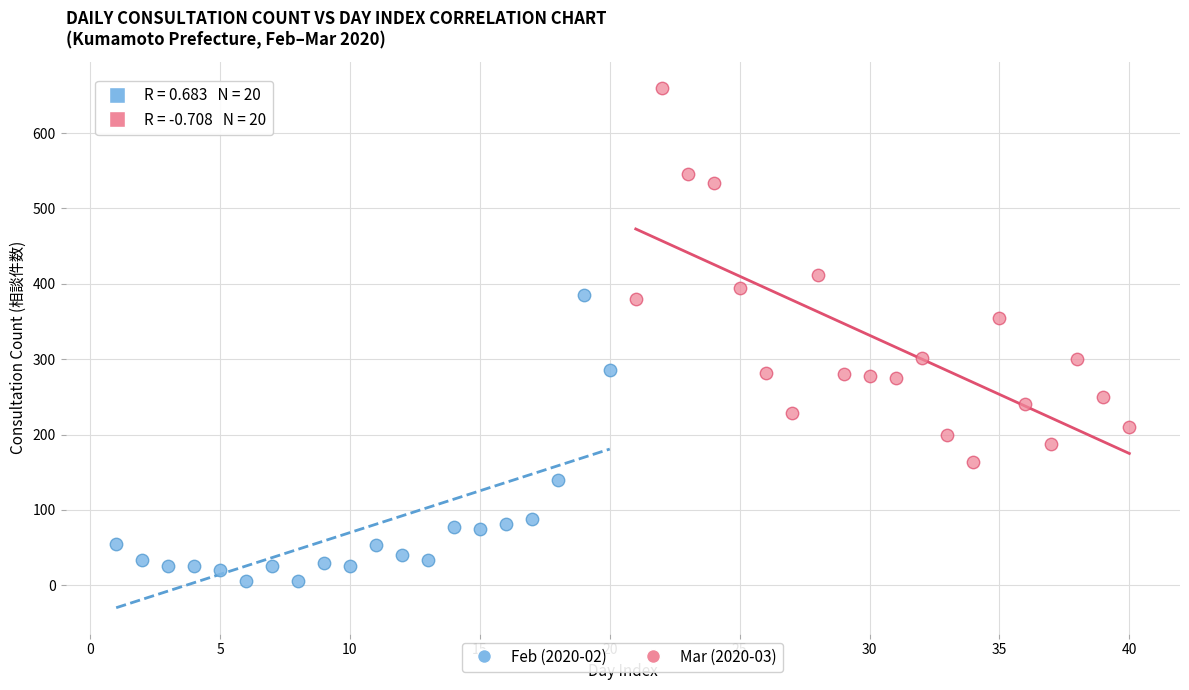

Which series has the widest spread of Y values?

Mar (2020-03)